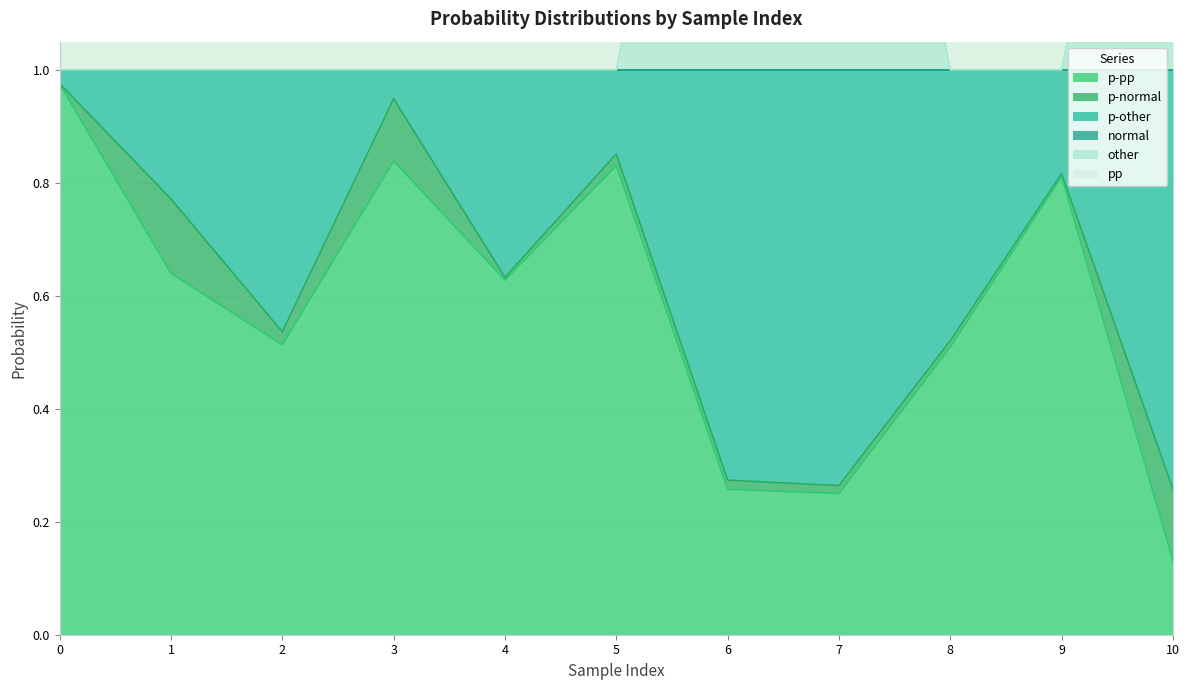

True or false: p-pp and other cross at least once.

False